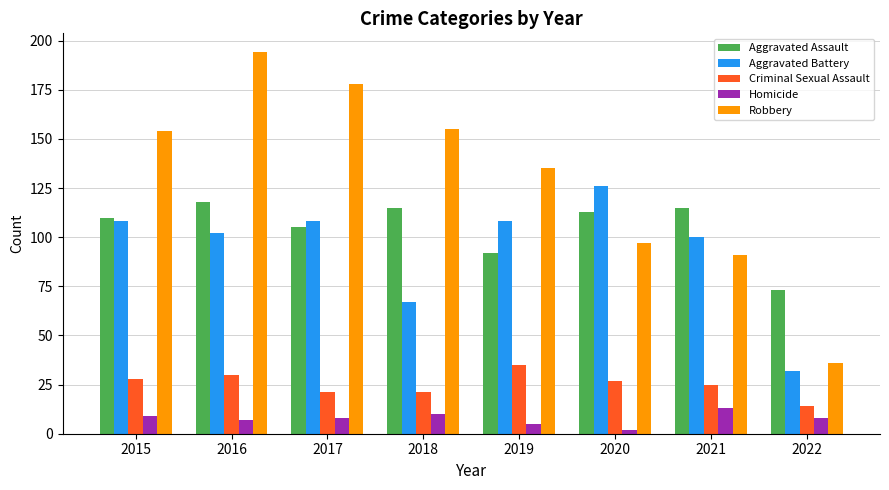

What is the value of the Robbery bar at the 7th from the left?

91